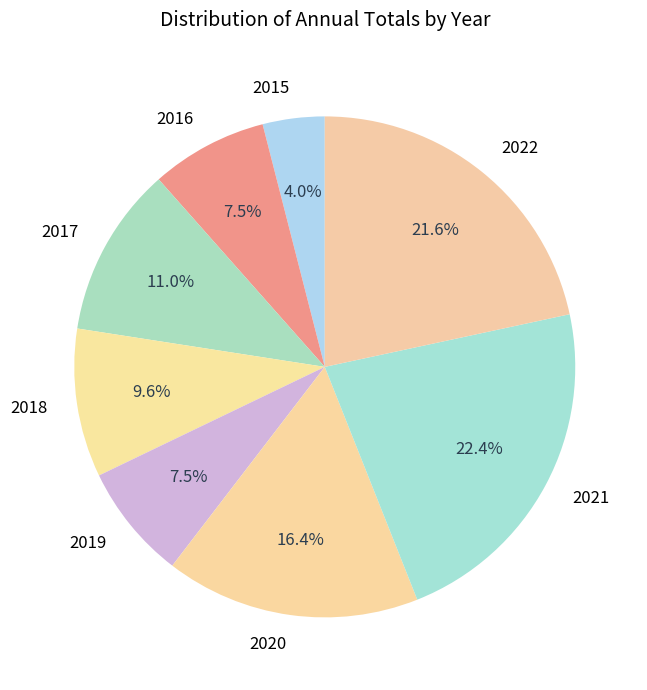

How many segments does this pie chart have?

8